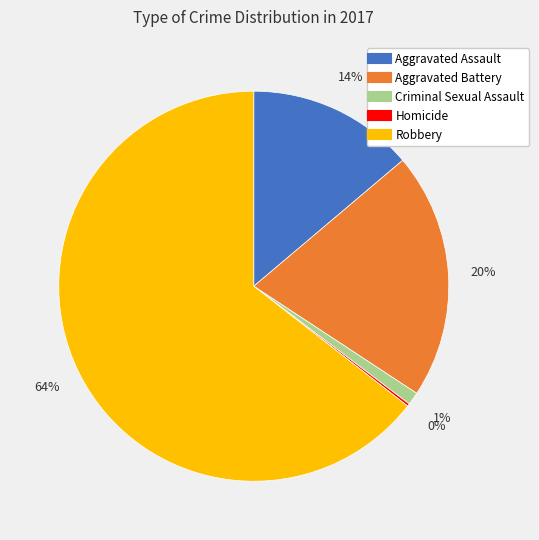

What is the majority slice?

Robbery